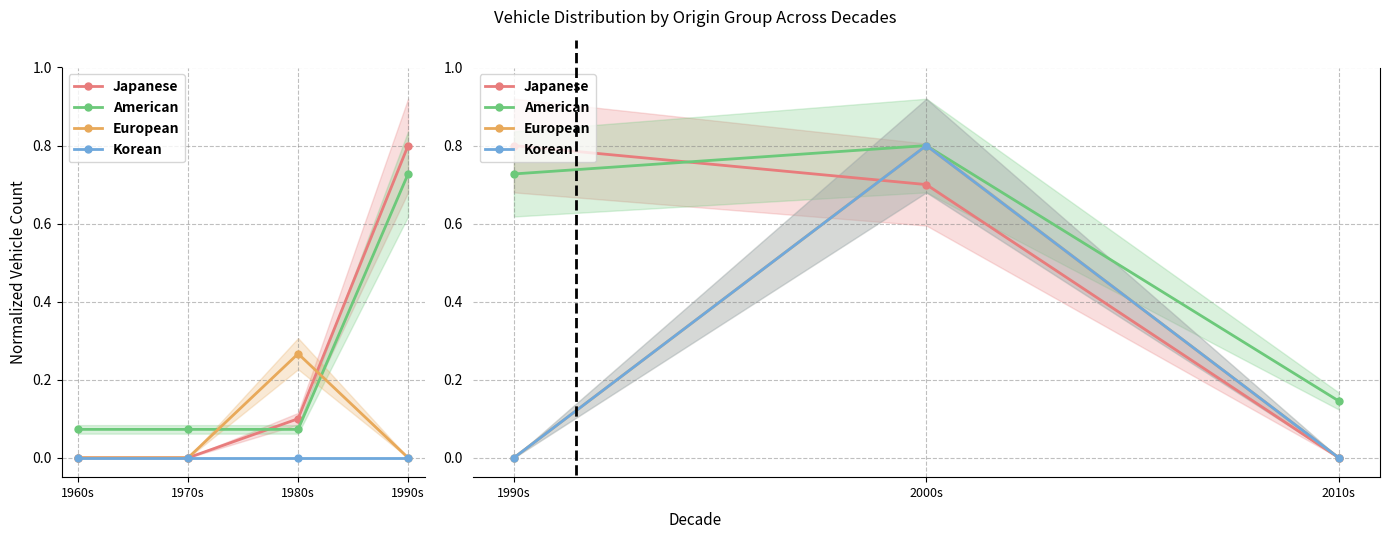

Count the number of categories in the chart.

3